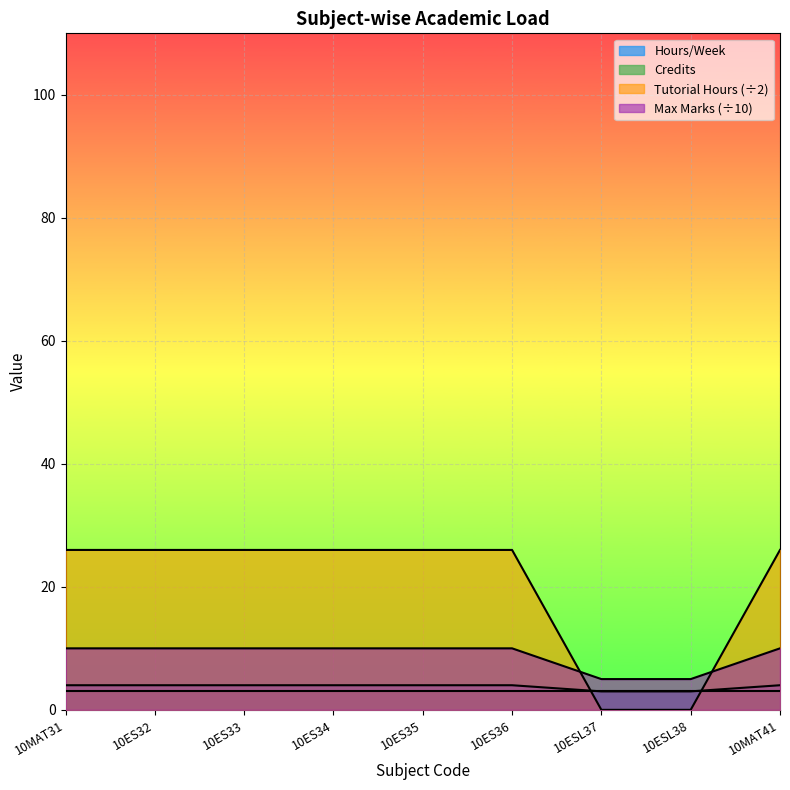

At which category is the sum across all series the highest?

10MAT31